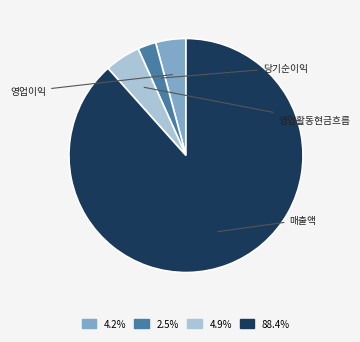

Count the number of slices in the pie.

4